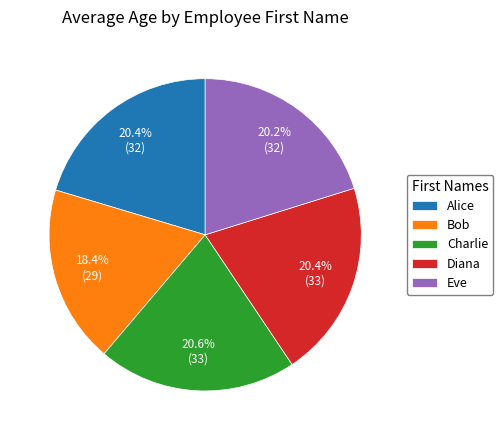

Is there a majority slice in this chart?

No